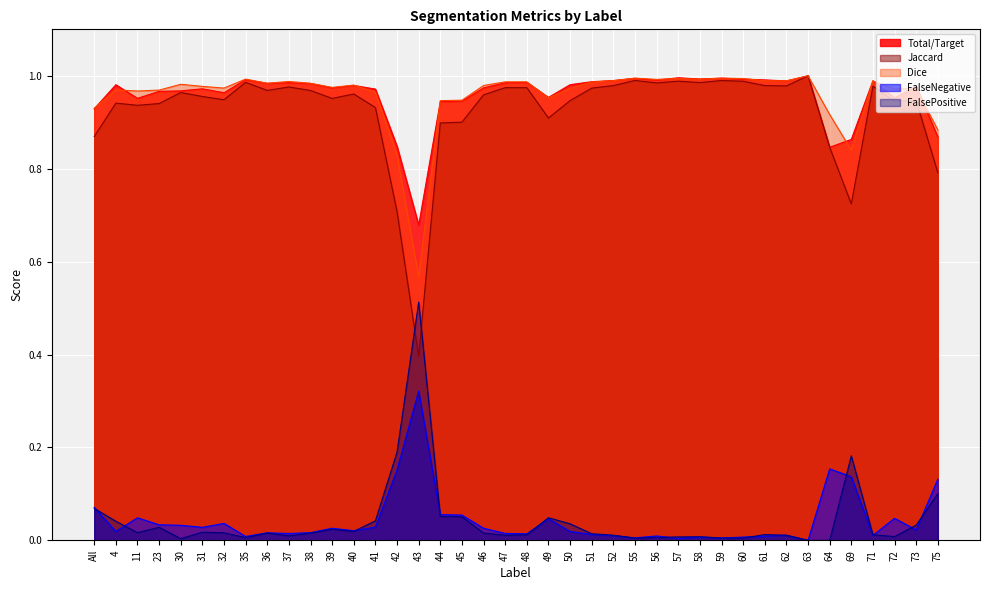

Which series changed the most between 38 and 57?

Jaccard